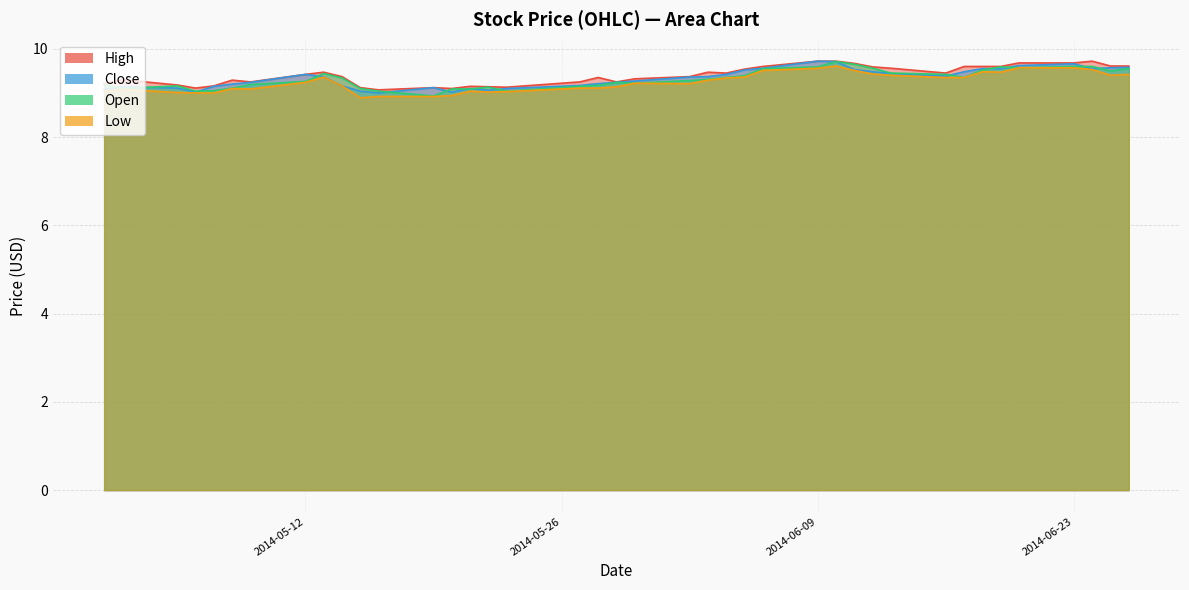

Reading left to right, extract all data points from this chart.

High: 9.2	9.3	9.2	9.1	9.2	9.3	9.2	9.4	9.5	9.4	9.1	9.1	9.1	9.1	9.2	9.1	9.1	9.2	9.3	9.2	9.3	9.4	9.5	9.4	9.5	9.6	9.7	9.7	9.7	9.6	9.6	9.4	9.6	9.6	9.6	9.7	9.7	9.7	9.6	9.6
Close: 9.1	9.1	9.1	9.0	9.2	9.2	9.2	9.4	9.4	9.2	9.0	9.0	9.1	9.0	9.1	9.1	9.1	9.2	9.2	9.2	9.3	9.4	9.4	9.4	9.5	9.6	9.7	9.7	9.5	9.5	9.4	9.4	9.5	9.6	9.6	9.6	9.7	9.6	9.6	9.6
Open: 9.2	9.1	9.2	9.0	9.1	9.1	9.2	9.3	9.4	9.3	9.1	9.0	8.9	9.1	9.1	9.1	9.0	9.2	9.2	9.2	9.2	9.3	9.3	9.3	9.4	9.6	9.6	9.7	9.7	9.6	9.4	9.4	9.3	9.5	9.6	9.6	9.6	9.6	9.5	9.6
Low: 9.1	9.1	9.0	9.0	9.0	9.1	9.1	9.2	9.4	9.2	8.9	8.9	8.9	8.9	9.0	9.0	9.0	9.1	9.1	9.1	9.2	9.2	9.3	9.3	9.4	9.5	9.6	9.6	9.5	9.4	9.4	9.3	9.3	9.5	9.5	9.6	9.6	9.5	9.4	9.4